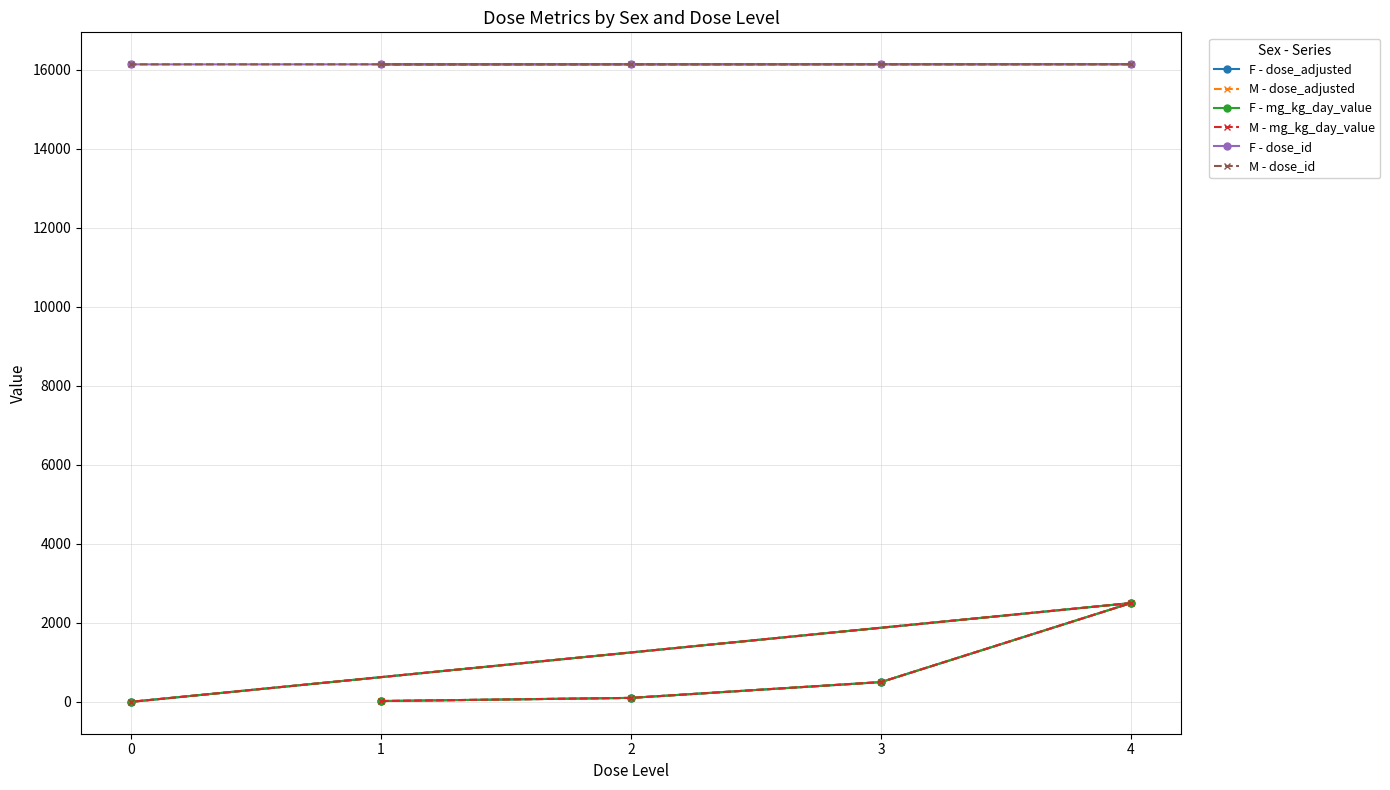

How many values in the M - dose_adjusted series exceed 100?

2